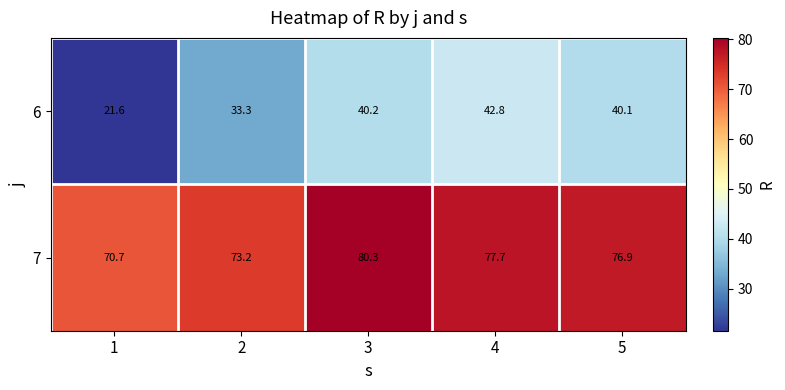

What is the total value across all series at 4?

120.5